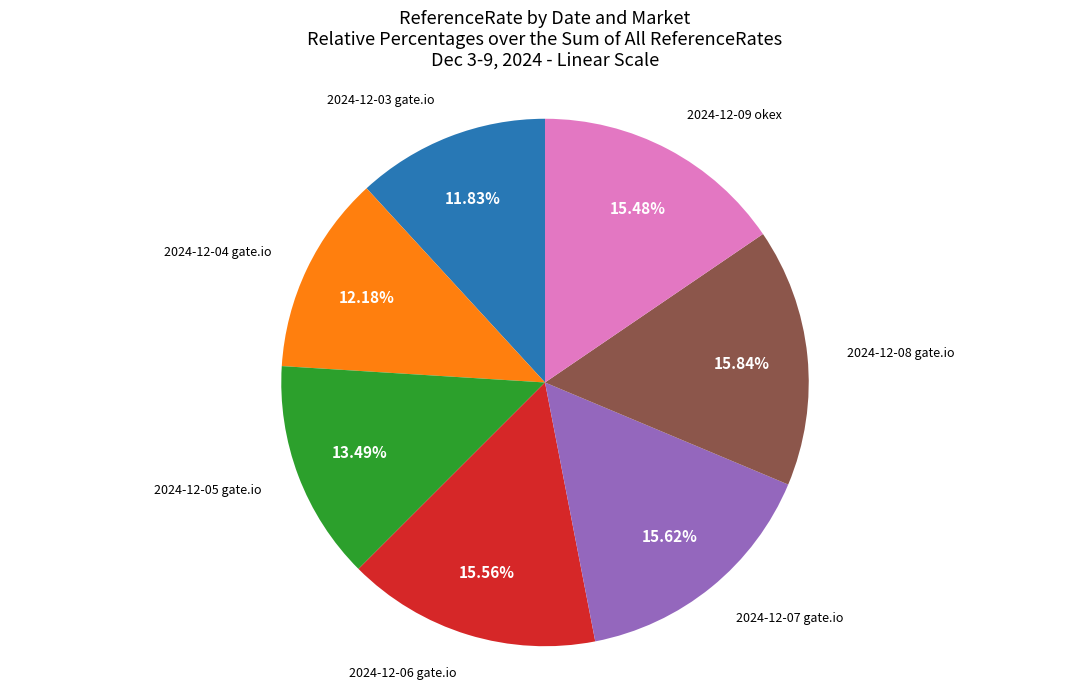

What percentage do 2024-12-06 gate.io and 2024-12-09 okex together represent?

31.0%